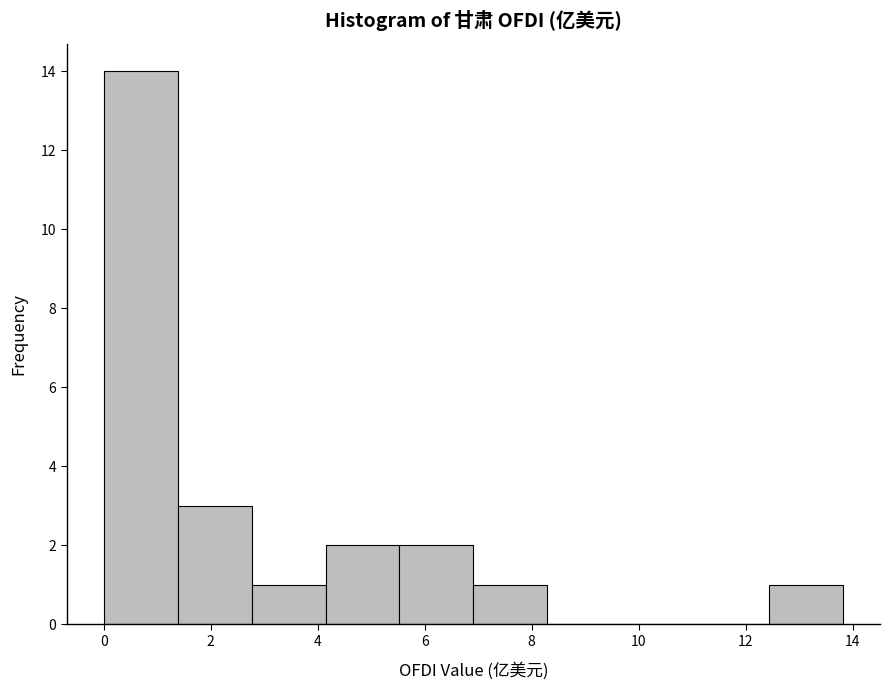

Reading left to right, transcribe this chart: for each bar, give the range it covers on the x-axis and its height. Neither the bar edges nor the heights are printed on the chart, so give them approximately, as read against the axes.

0.0 to 1.4: 14
1.4 to 2.8: 3
2.8 to 4.2: 1
4.2 to 5.6: 2
5.6 to 7.0: 2
7.0 to 8.2: 1
8.2 to 9.6: 0
9.6 to 11.0: 0
11.0 to 12.4: 0
12.4 to 13.8: 1